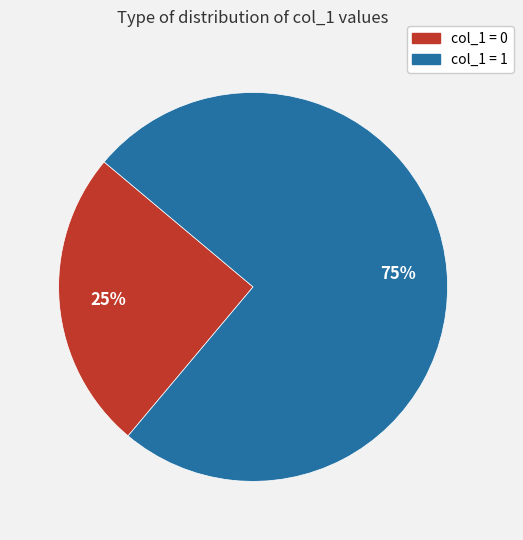

How many segments does this pie chart have?

2